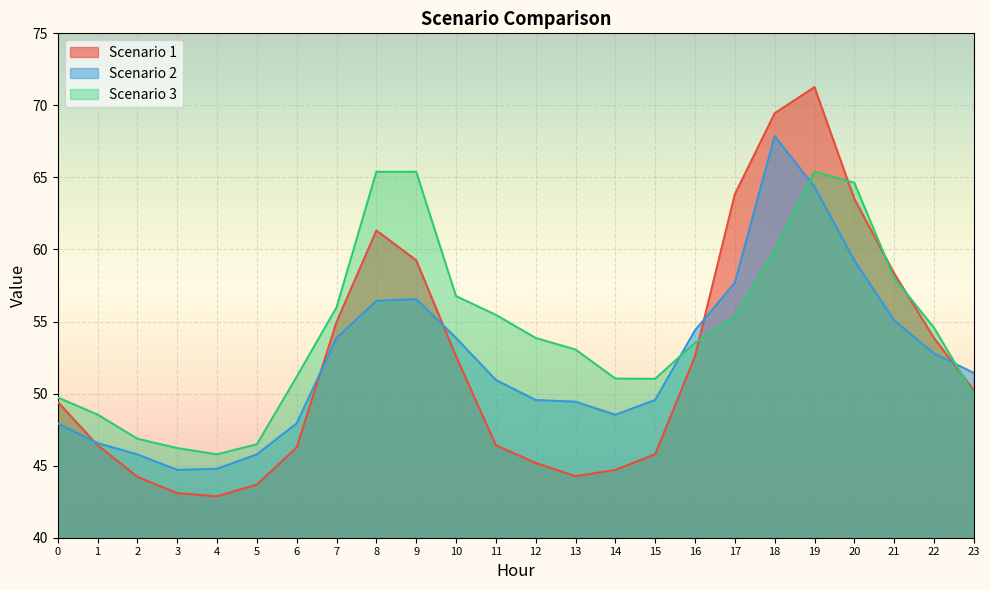

Reading right to left, transcribe all the data shown in this chart.

Scenario 1: 50.2	53.9	58.4	63.5	71.3	69.4	63.8	52.6	45.8	44.7	44.3	45.2	46.4	52.6	59.3	61.3	55.0	46.3	43.7	42.9	43.1	44.2	46.4	49.4
Scenario 2: 51.4	52.8	55.1	59.3	64.4	67.9	57.7	54.4	49.6	48.5	49.4	49.6	50.9	53.9	56.6	56.4	53.9	47.9	45.8	44.8	44.7	45.8	46.6	47.9
Scenario 3: 49.9	54.6	58.0	64.6	65.4	59.9	55.3	53.5	51.0	51.0	53.1	53.9	55.5	56.8	65.4	65.4	56.0	51.2	46.5	45.8	46.2	46.9	48.5	49.7